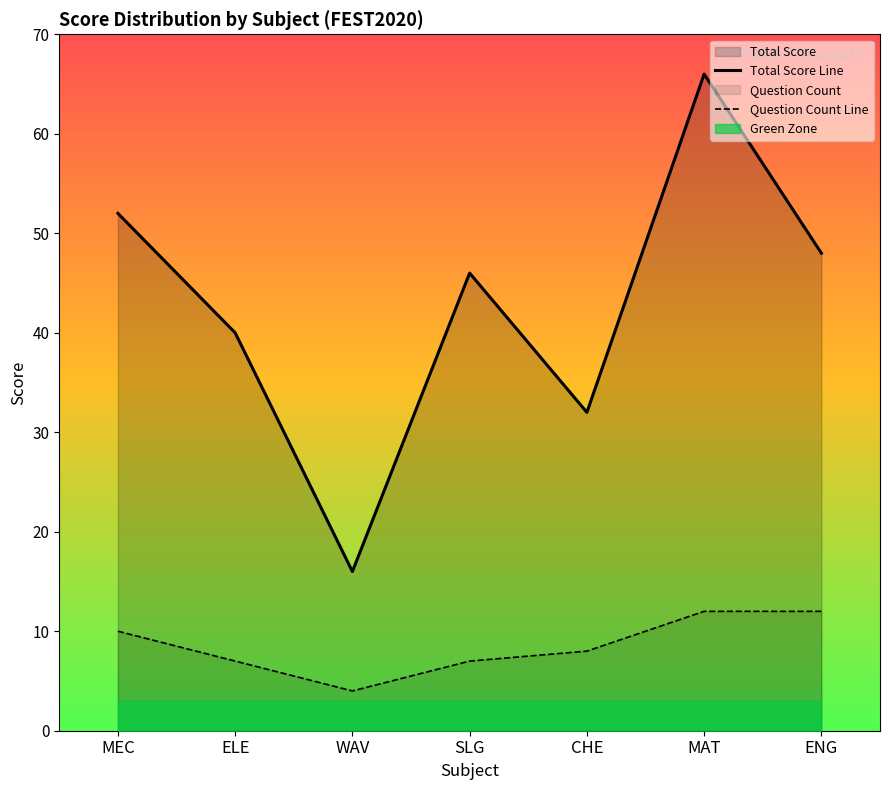

In Total Score Line, how many points are higher than both neighbors (excluding endpoints)?

2